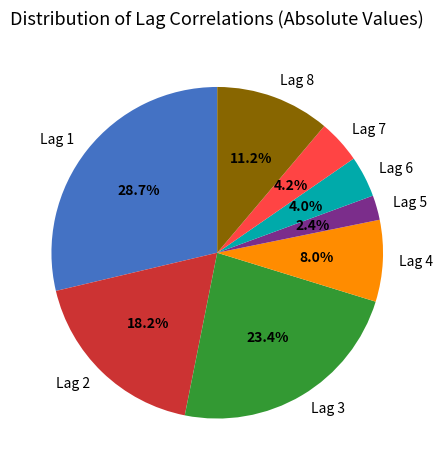

Is there any slice that represents more than half of the pie?

No